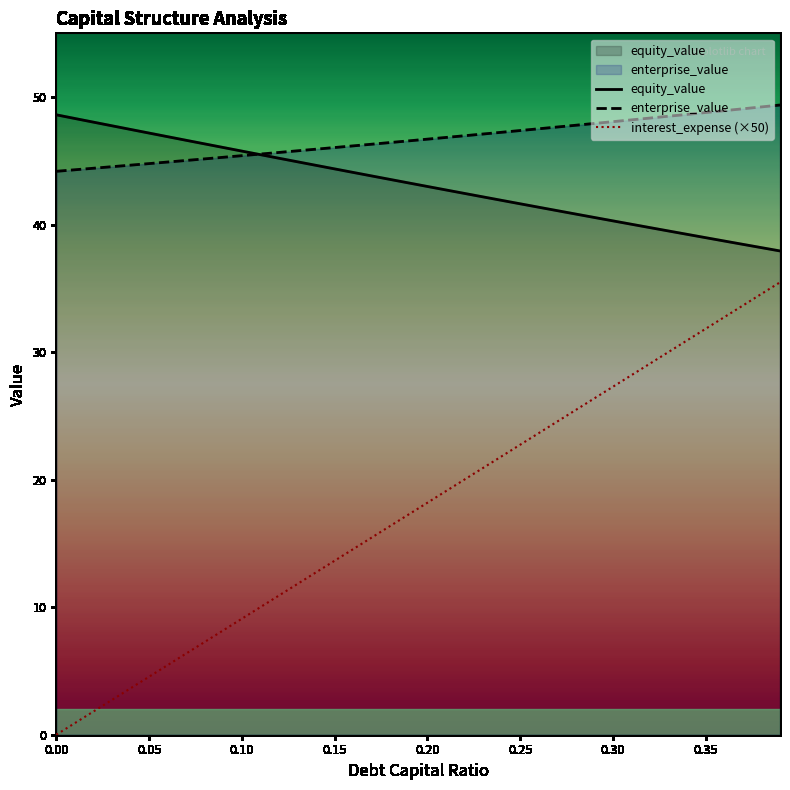

After their last crossing, which series has the higher values: equity_value or enterprise_value?

enterprise_value